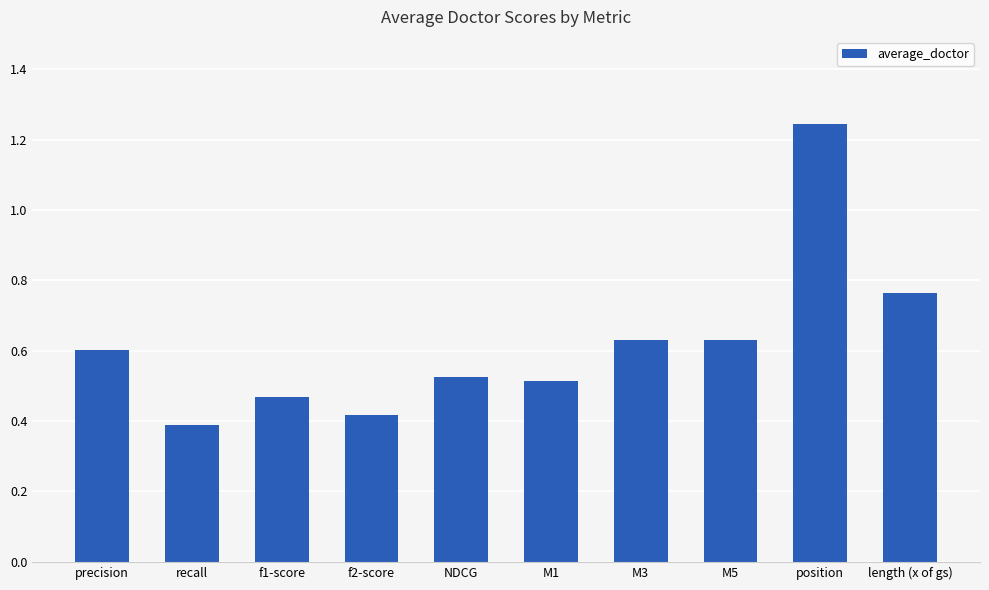

Count the values in the range 0 to 1.

9